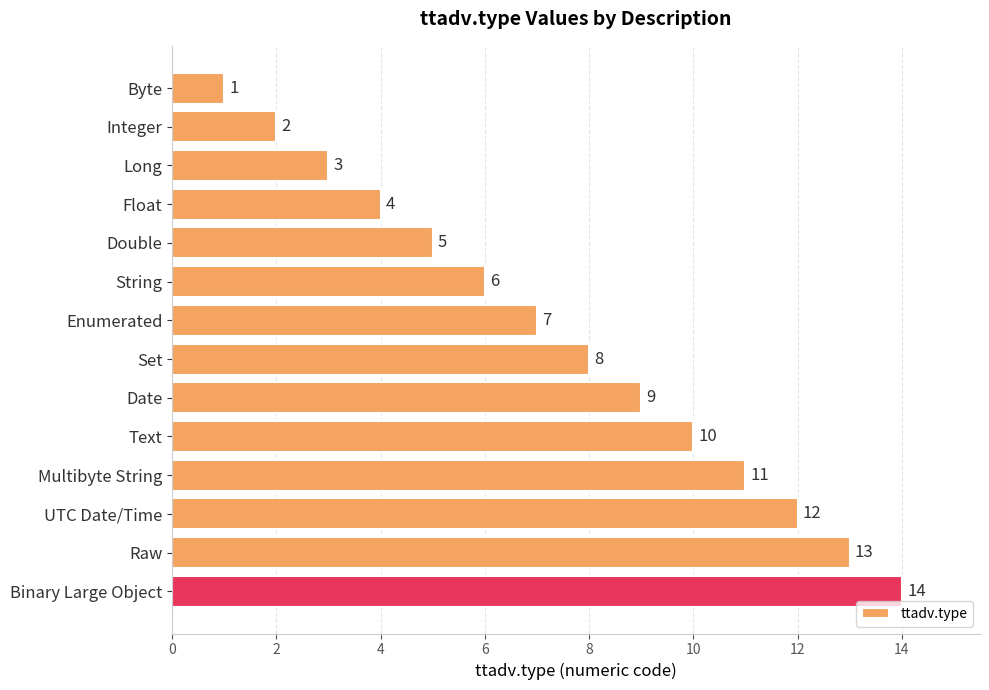

How many categories are shown in the chart?

14